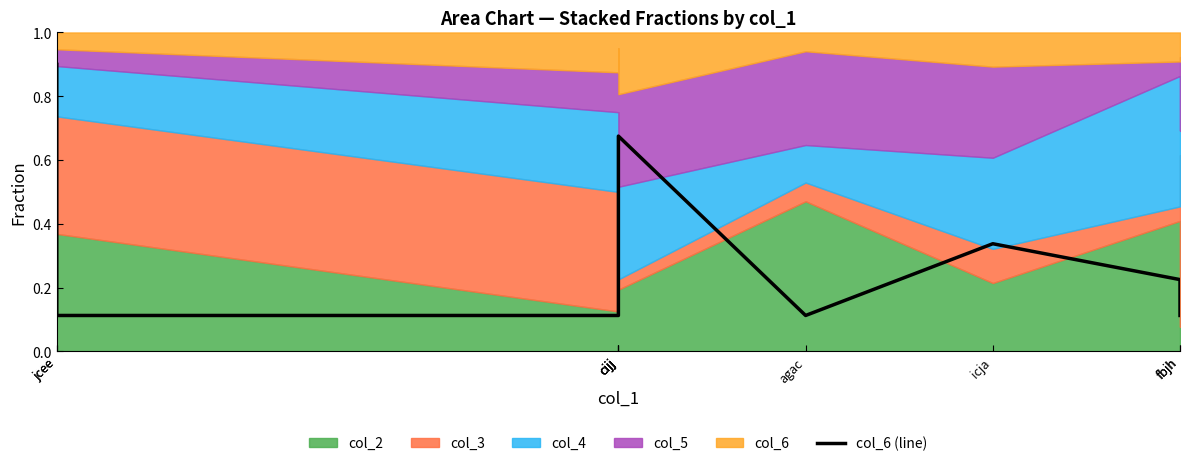

What is the smallest value displayed?

0.1